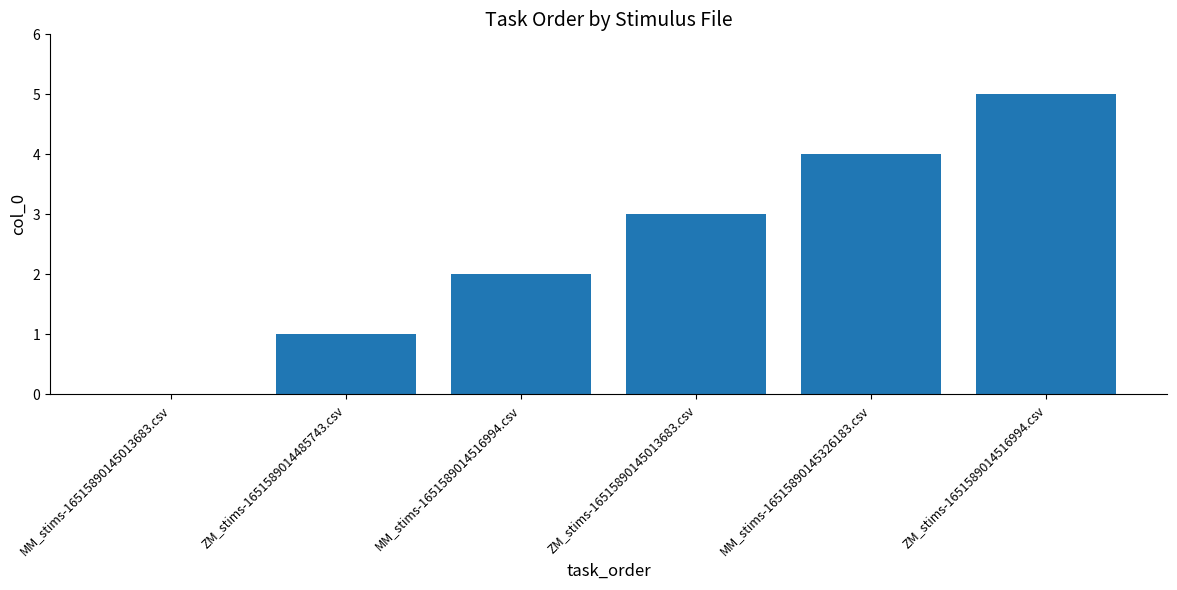

What is the change in value from MM_stims-16515890145013683.csv to MM_stims-1651589014516994.csv?

+2